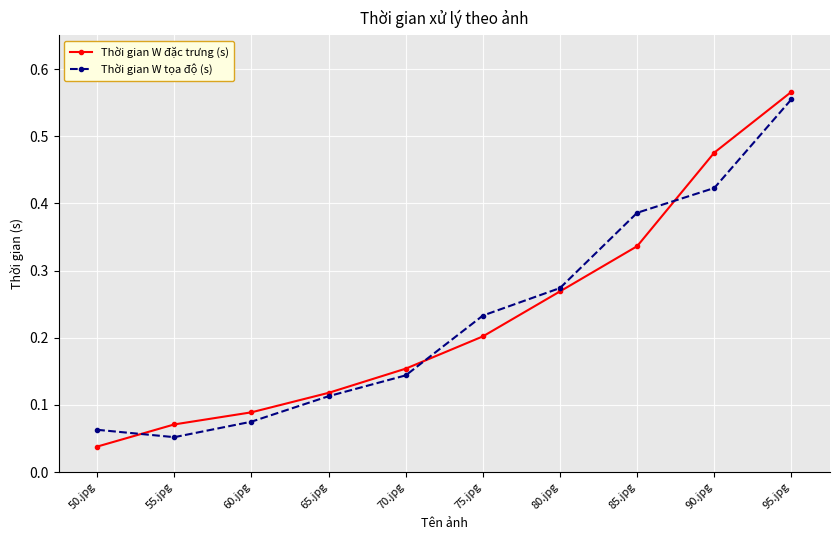

Between 50.jpg and 65.jpg, which series saw the biggest shift?

Thời gian W đặc trưng (s)